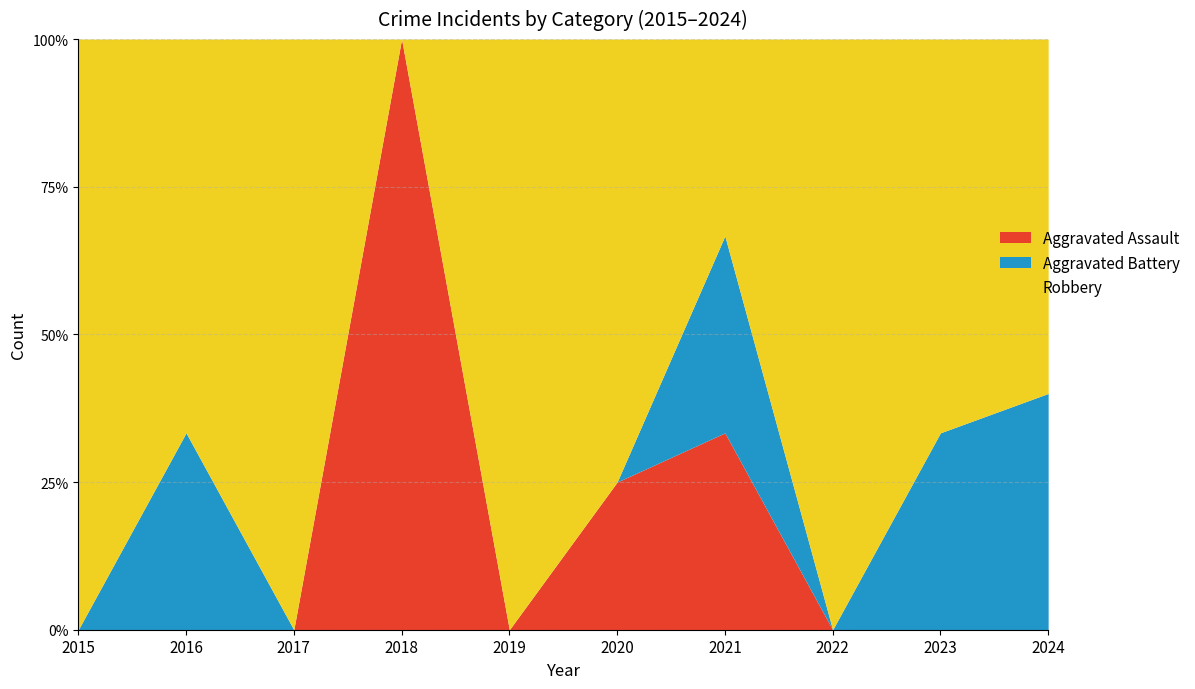

Is it true that Aggravated Battery equals 0 at 2020?

True